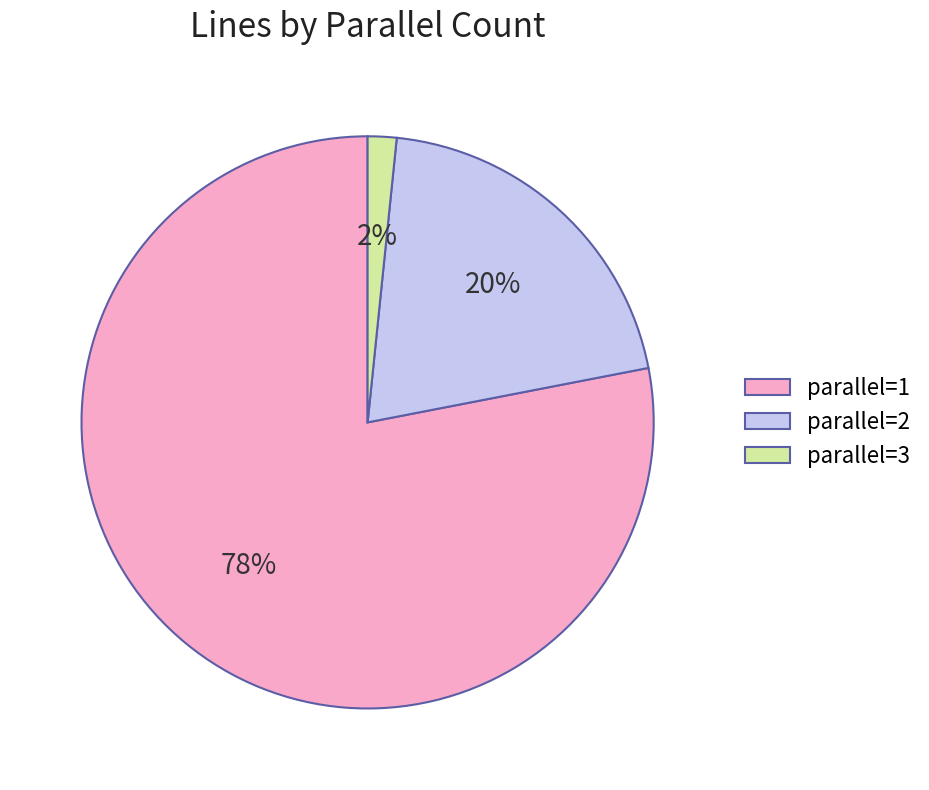

Is there any slice that represents more than half of the pie?

Yes